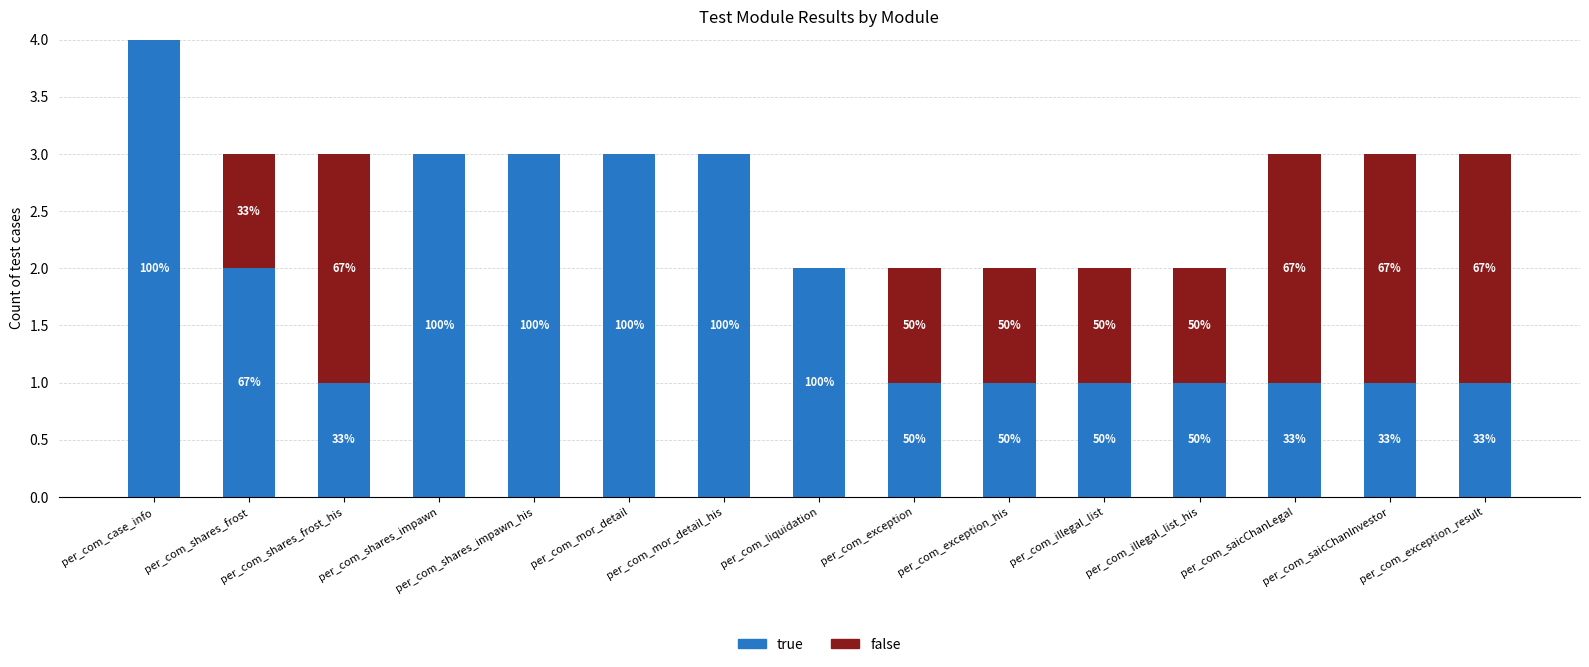

What is the difference between the maximum and minimum values in the false series?

2